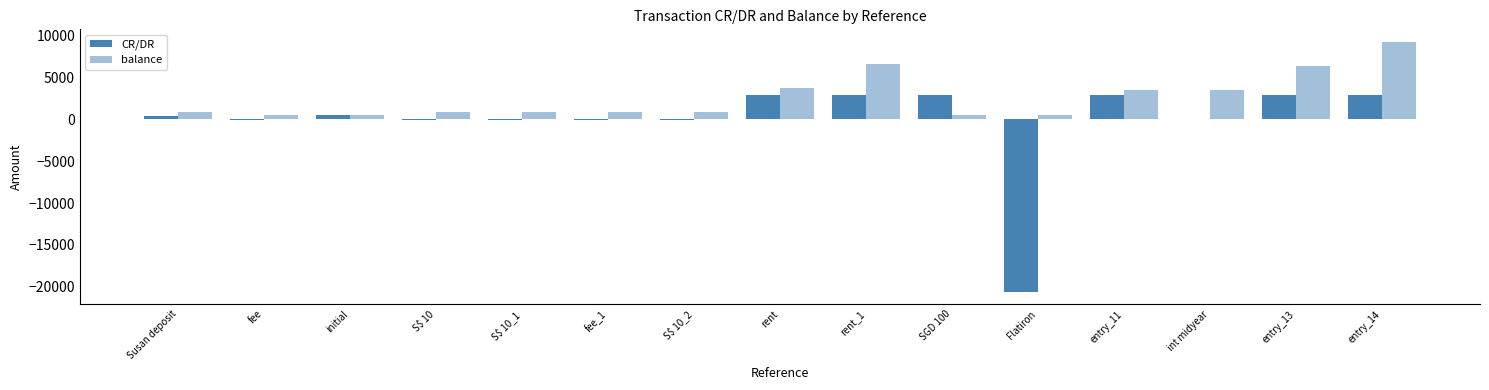

Where does the CR/DR series first go above 400?

initial